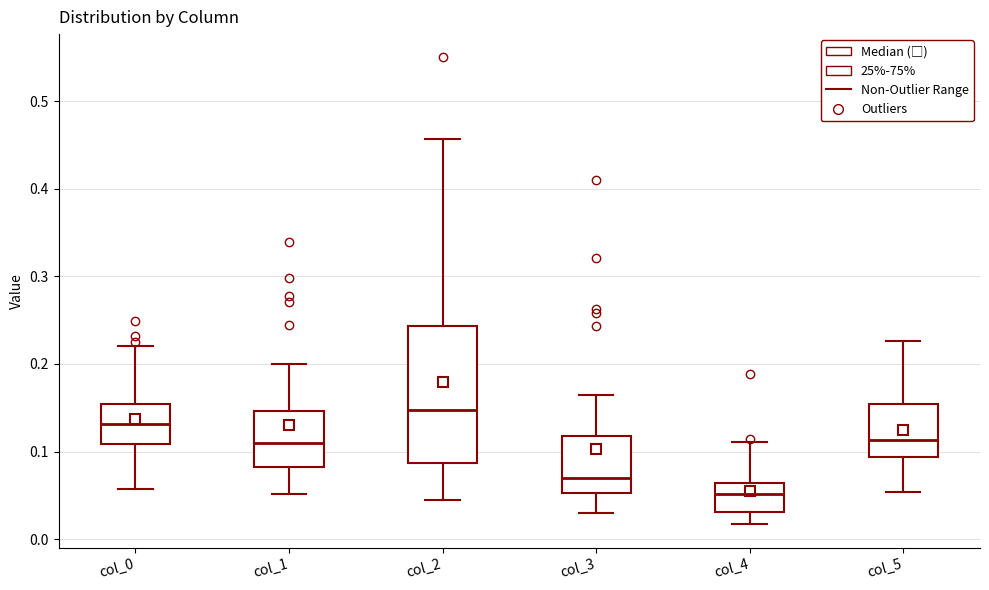

Where does the lower whisker of the box for col_5 end on the y-axis? The values are not printed on the chart, so give them approximately, as read against the axis.

0.05